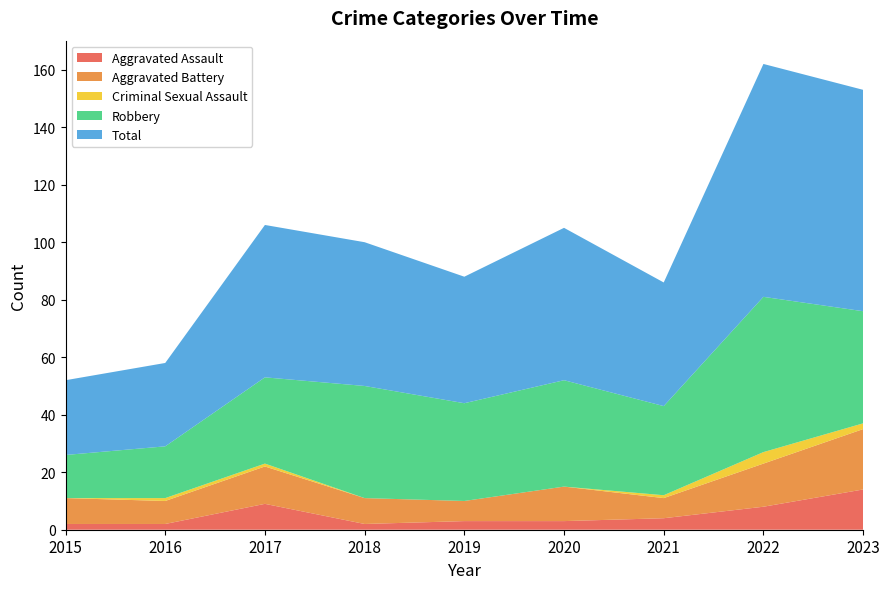

Reading left to right, list all the values displayed in this chart.

Aggravated Assault: 2015=2	2016=2	2017=9	2018=2	2019=3	2020=3	2021=4	2022=8	2023=14
Aggravated Battery: 2015=9	2016=8	2017=13	2018=9	2019=7	2020=12	2021=7	2022=15	2023=21
Criminal Sexual Assault: 2015=0	2016=1	2017=1	2018=0	2019=0	2020=0	2021=1	2022=4	2023=2
Robbery: 2015=15	2016=18	2017=30	2018=39	2019=34	2020=37	2021=31	2022=54	2023=39
Total: 2015=26	2016=29	2017=53	2018=50	2019=44	2020=53	2021=43	2022=81	2023=77